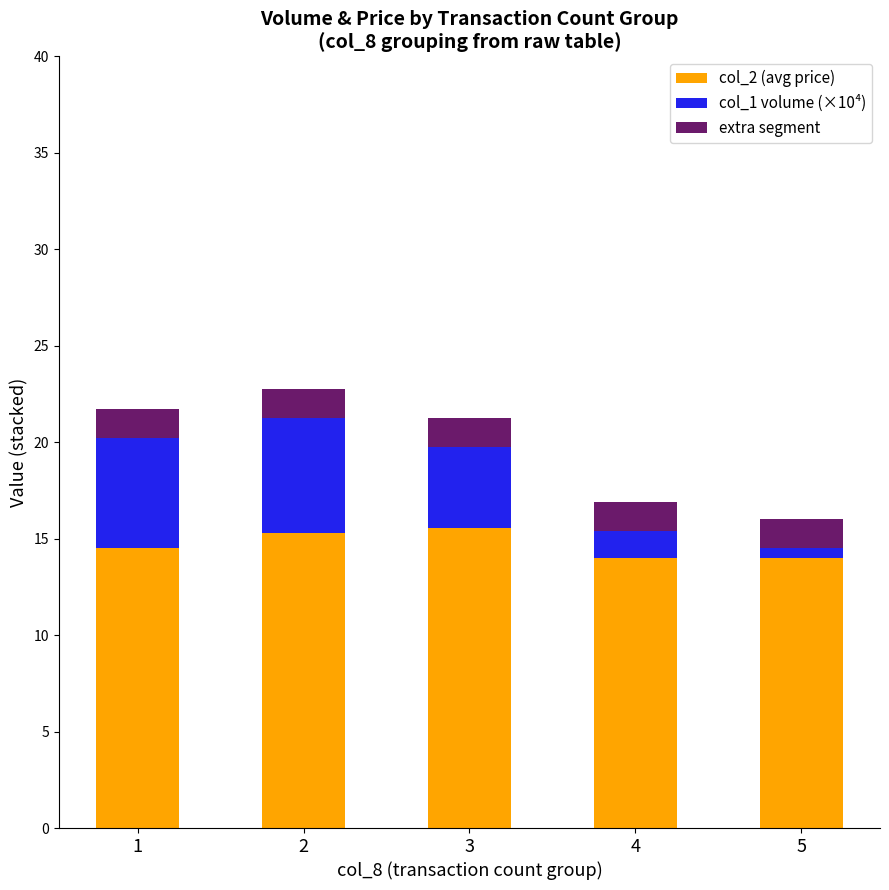

What is the total value across all series at 1?

21.7